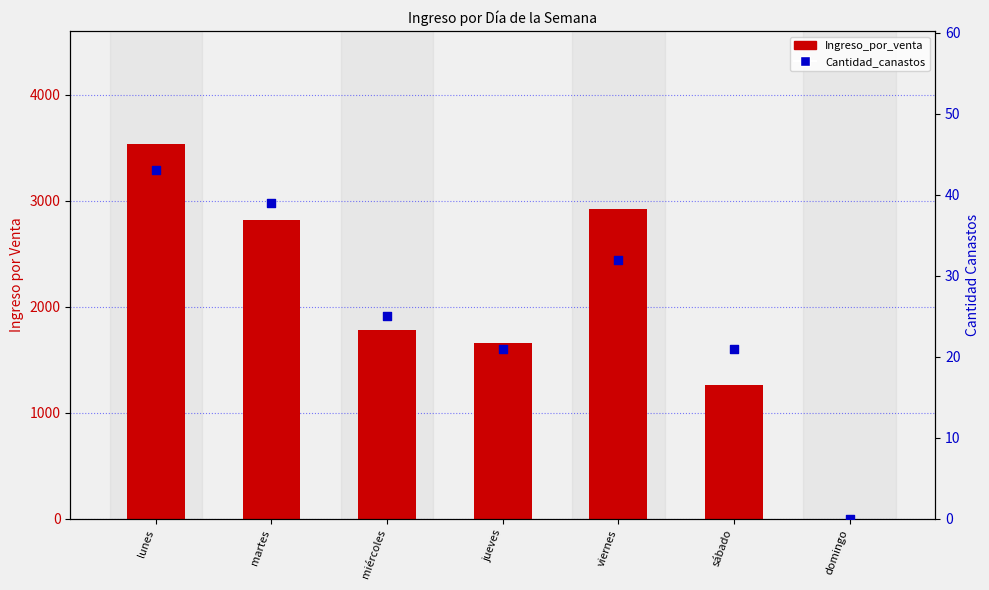

Which series contains the highest Y value?

Ingreso_por_venta